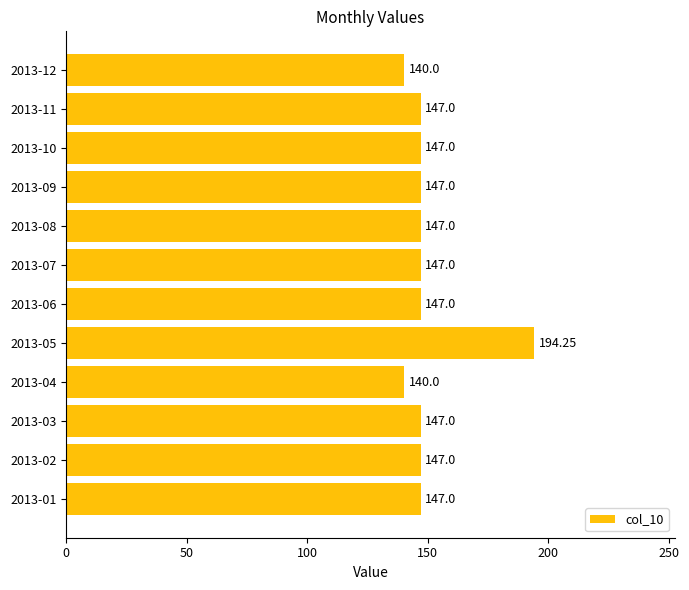

What is the average value?

149.8